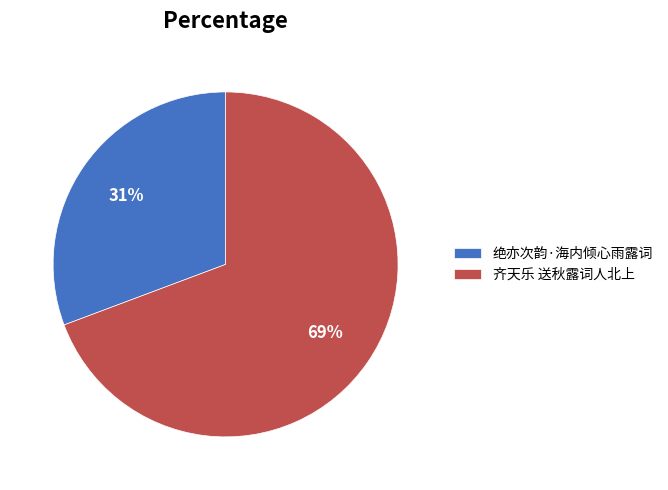

Is 齐天乐 送秋露词人北上 the majority of the pie?

Yes